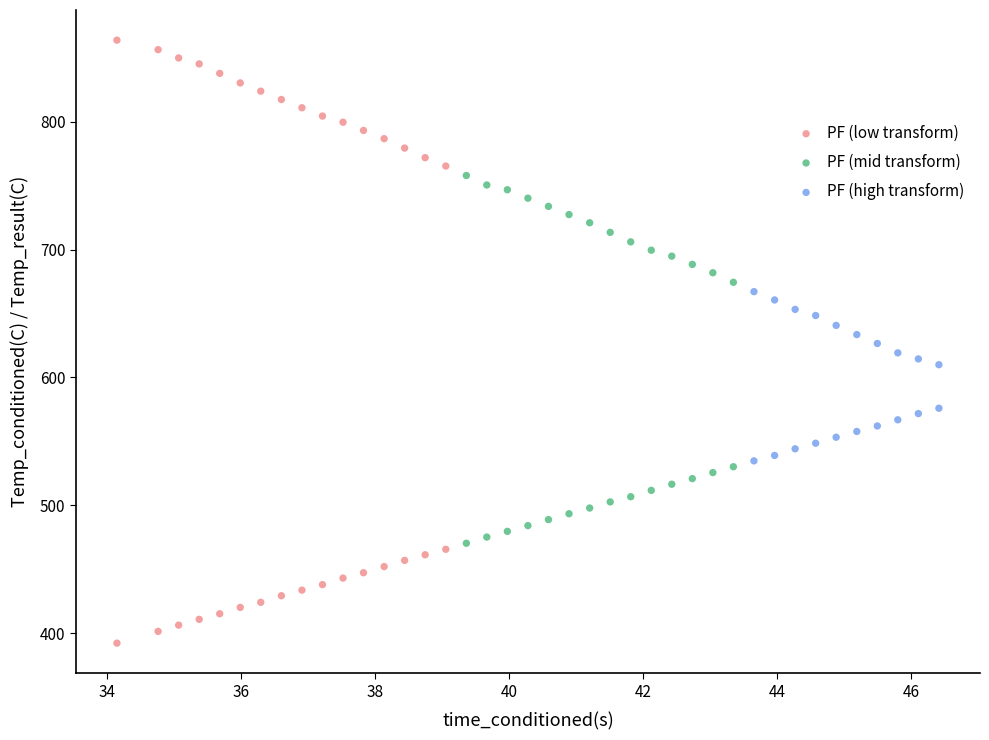

Which series contains the lowest Y value?

PF (low transform)